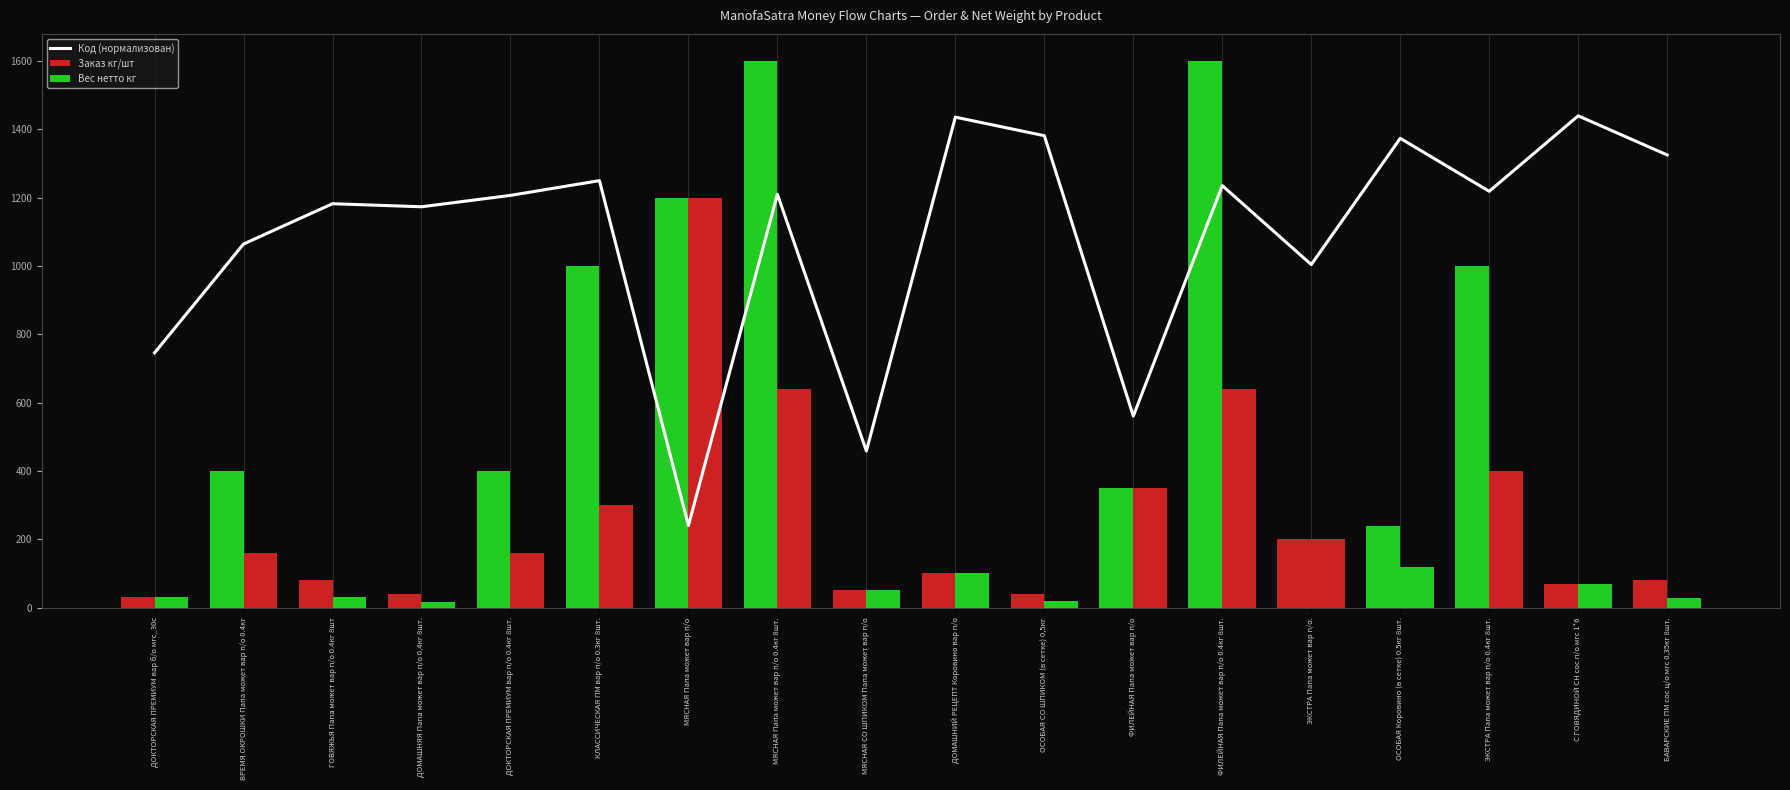

At which label does Код (нормализован) first exceed 1210?

КЛАССИЧЕСКАЯ ПМ вар п/о 0.3кг 8шт.